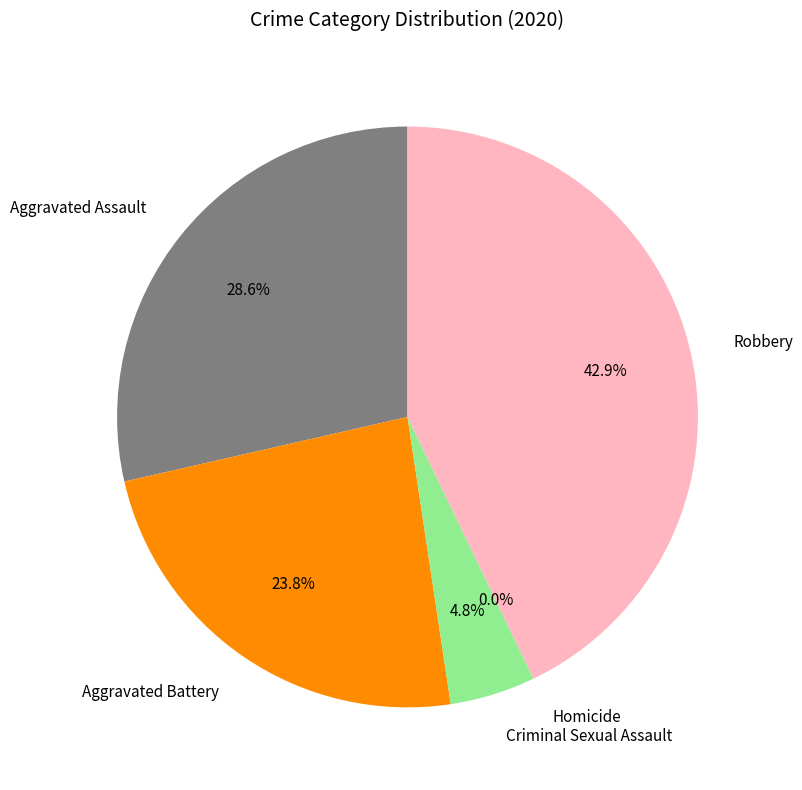

Rank the categories by value from highest to lowest.

Robbery, Aggravated Assault, Aggravated Battery, Criminal Sexual Assault, Homicide